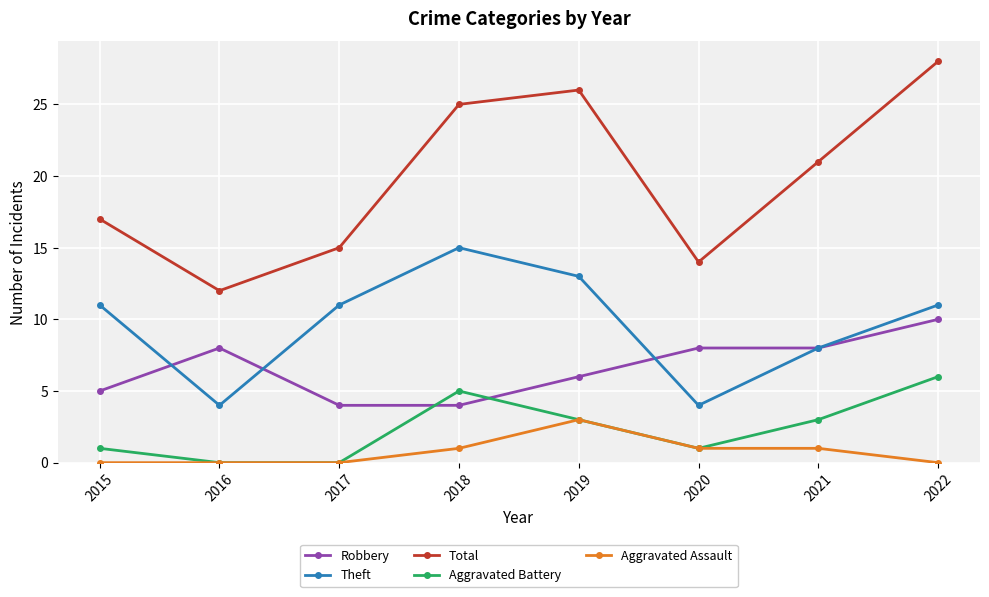

True or false: Aggravated Battery and Theft intersect in this chart.

False